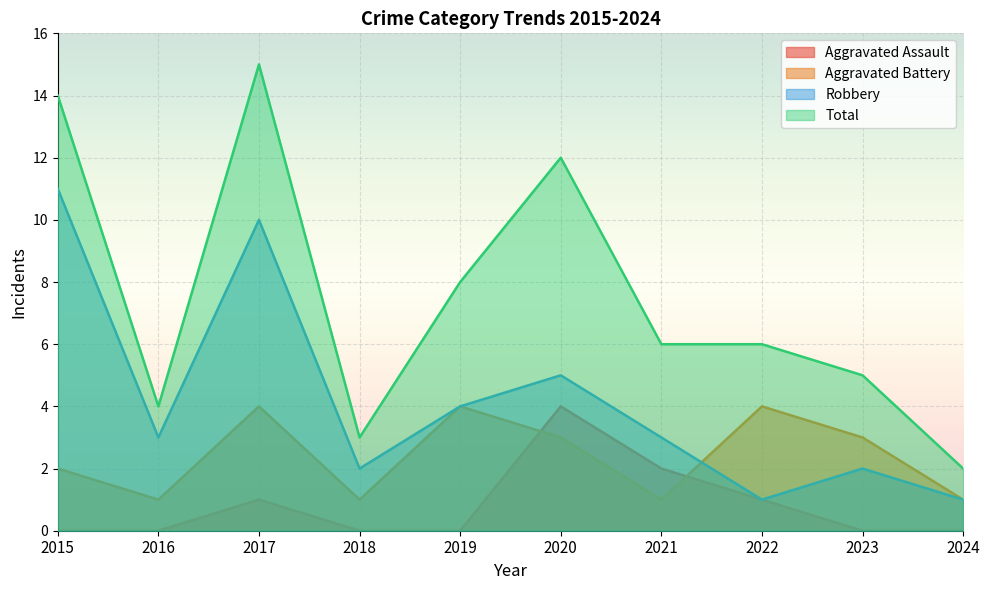

True or false: Total has more than 0 interior local peaks.

True